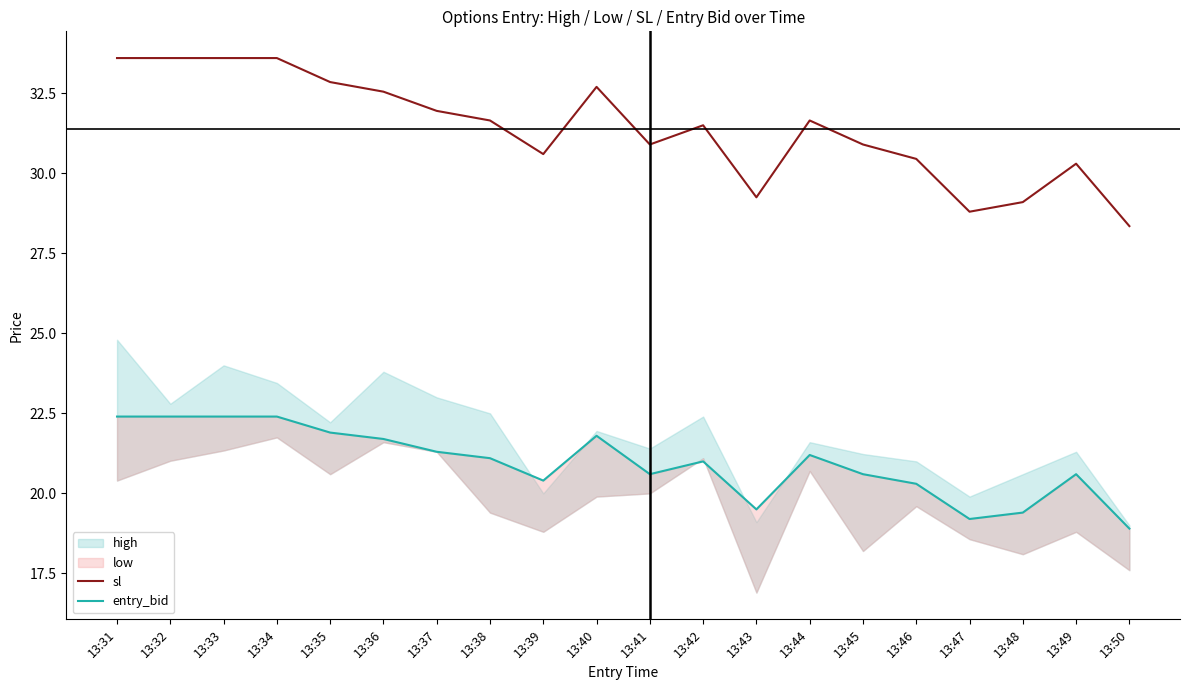

Reading left to right, what are all the values shown in this chart?

sl: 13:31=33.6	13:32=33.6	13:33=33.6	13:34=33.6	13:35=32.9	13:36=32.5	13:37=31.9	13:38=31.6	13:39=30.6	13:40=32.7	13:41=30.9	13:42=31.5	13:43=29.2	13:44=31.6	13:45=30.9	13:46=30.4	13:47=28.8	13:48=29.1	13:49=30.3	13:50=28.4
entry_bid: 13:31=22.4	13:32=22.4	13:33=22.4	13:34=22.4	13:35=21.9	13:36=21.7	13:37=21.3	13:38=21.1	13:39=20.4	13:40=21.8	13:41=20.6	13:42=21.0	13:43=19.5	13:44=21.2	13:45=20.6	13:46=20.3	13:47=19.2	13:48=19.4	13:49=20.6	13:50=18.9